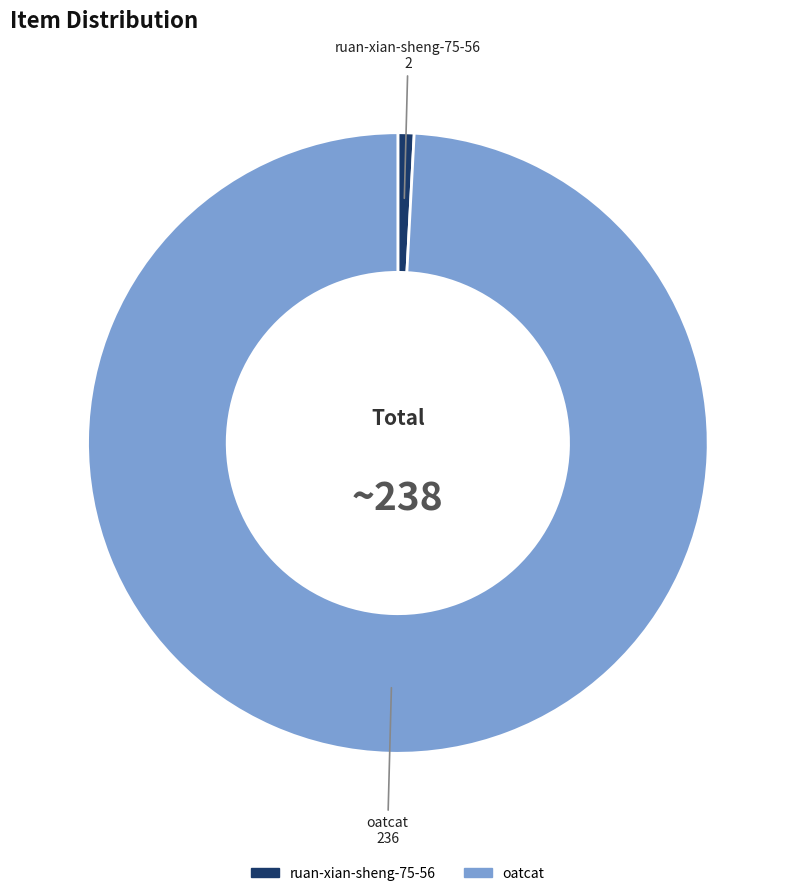

Which has a higher value, ruan-xian-sheng-75-56 or oatcat?

oatcat